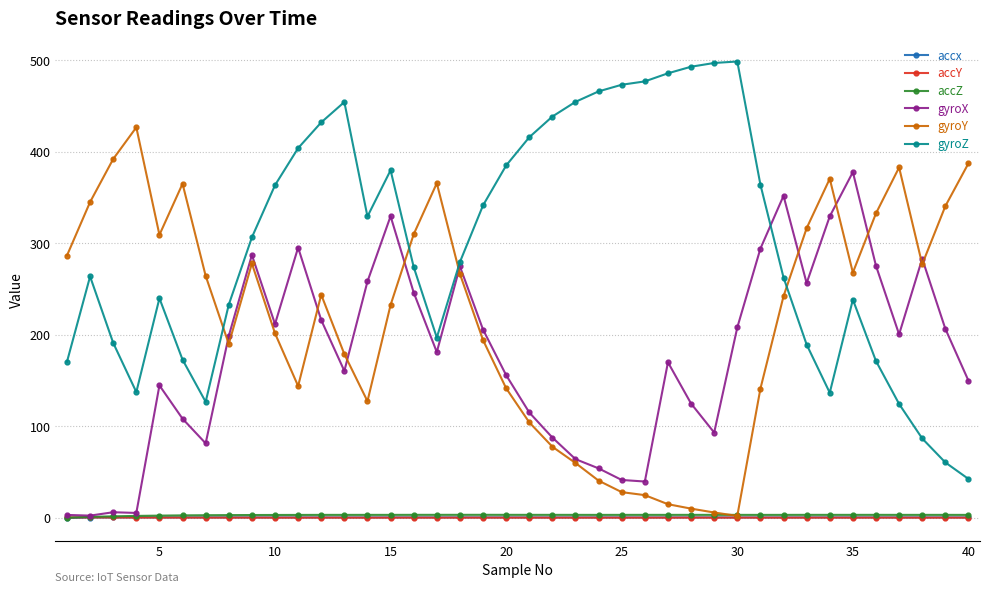

True or false: gyroZ has more than 2 interior local peaks.

True